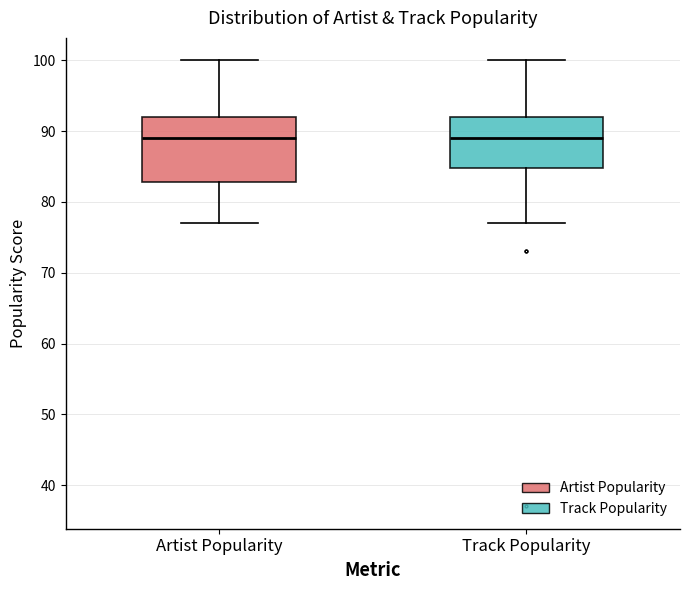

Which box is the tallest, from its lower edge to its upper edge?

Artist Popularity